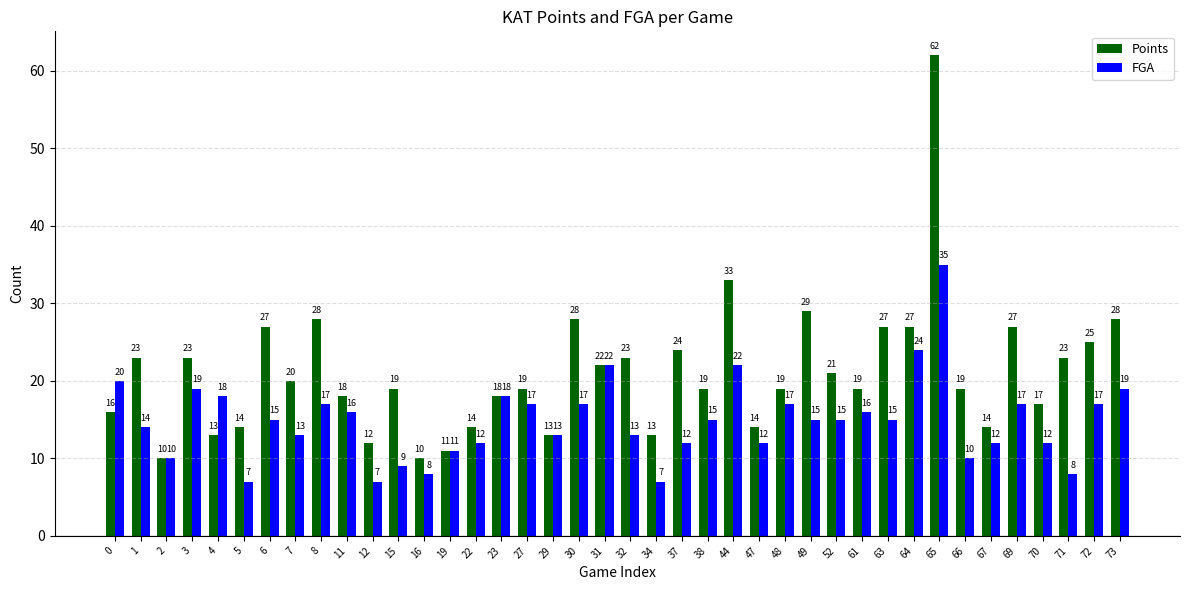

Are the bars grouped side by side (vs. stacked)?

Yes